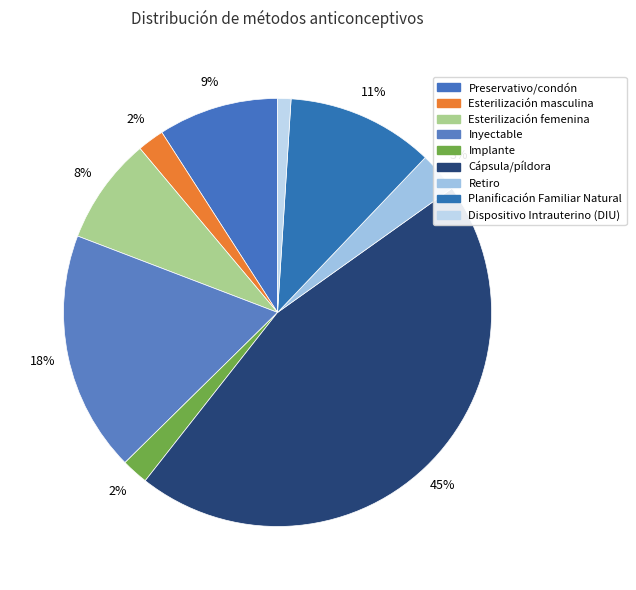

True or false: Inyectable accounts for 18% of the total.

True